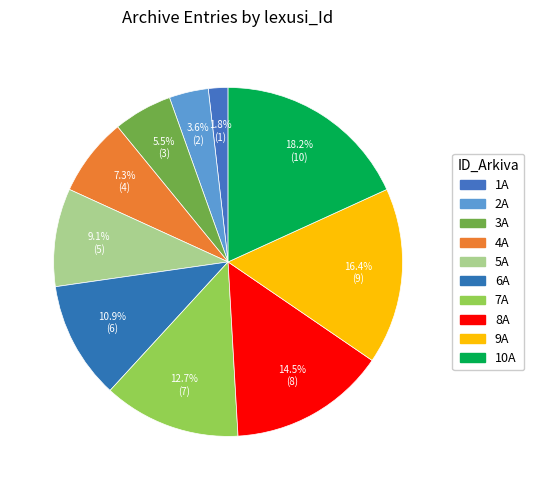

Rank the categories by value from lowest to highest.

1A, 2A, 3A, 4A, 5A, 6A, 7A, 8A, 9A, 10A